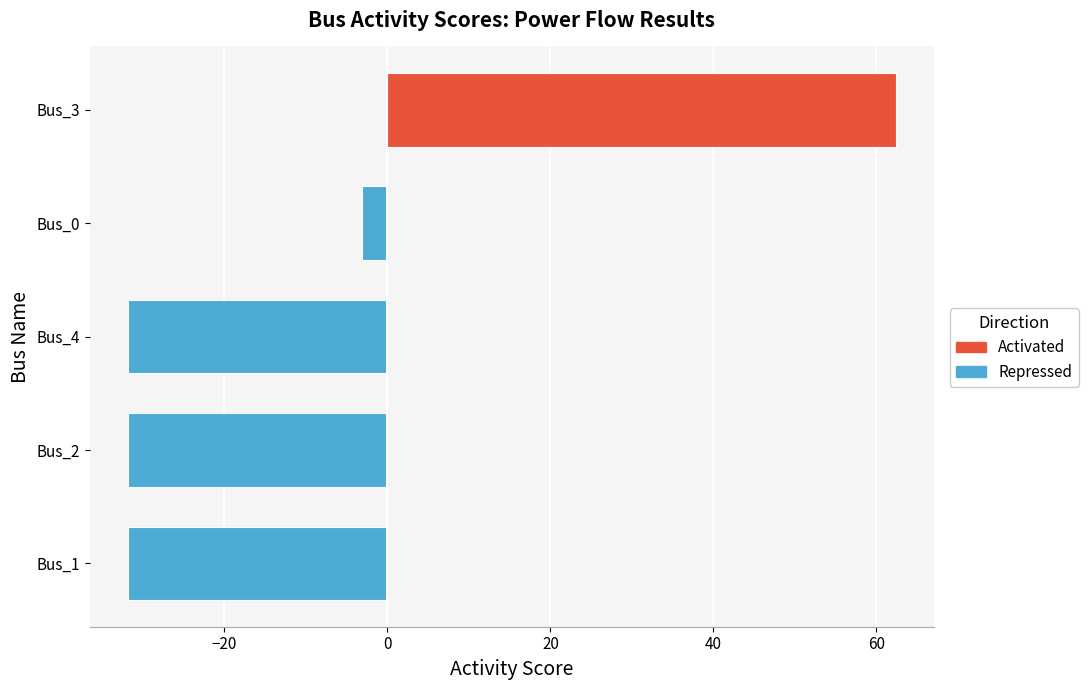

The value at Bus_4 is -31.8. True or false?

True